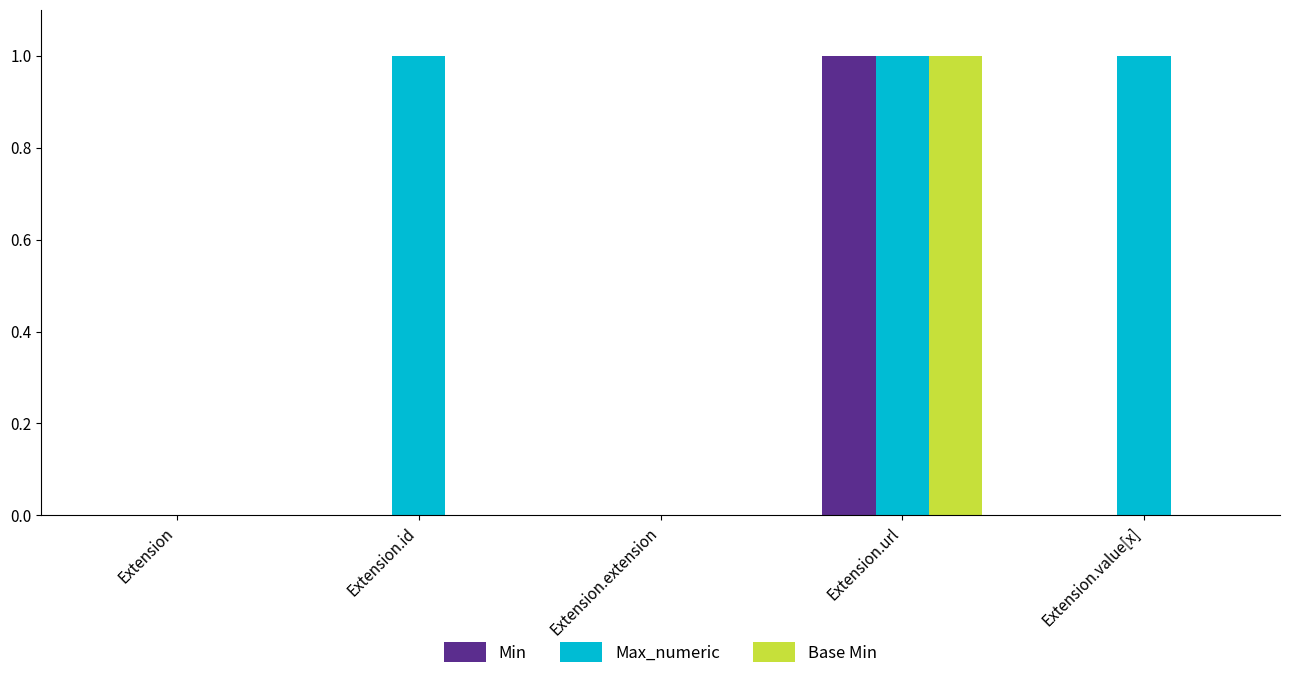

What is the highest value of the Base Min series?

1